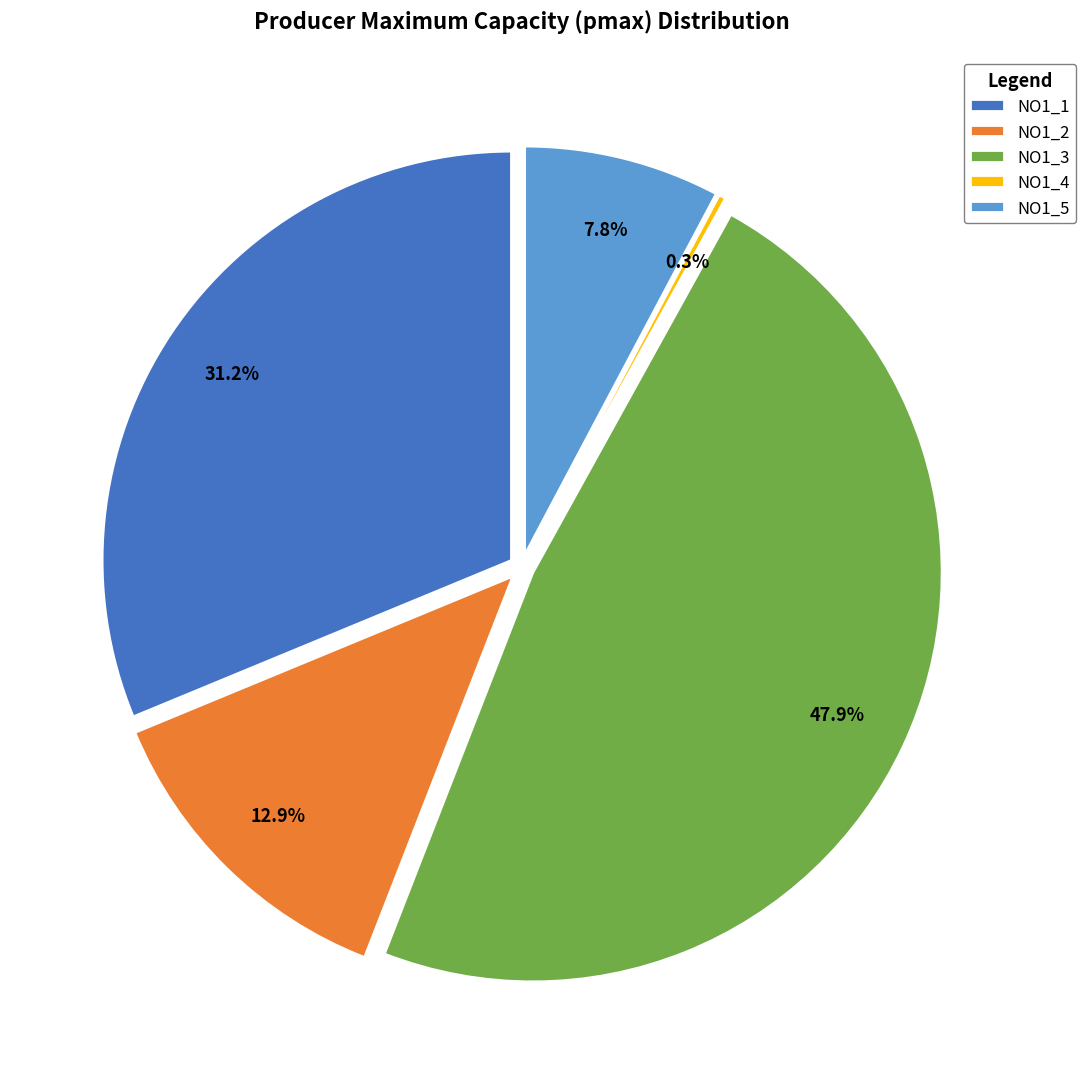

Is it true that NO1_4 is 1% of the pie?

False